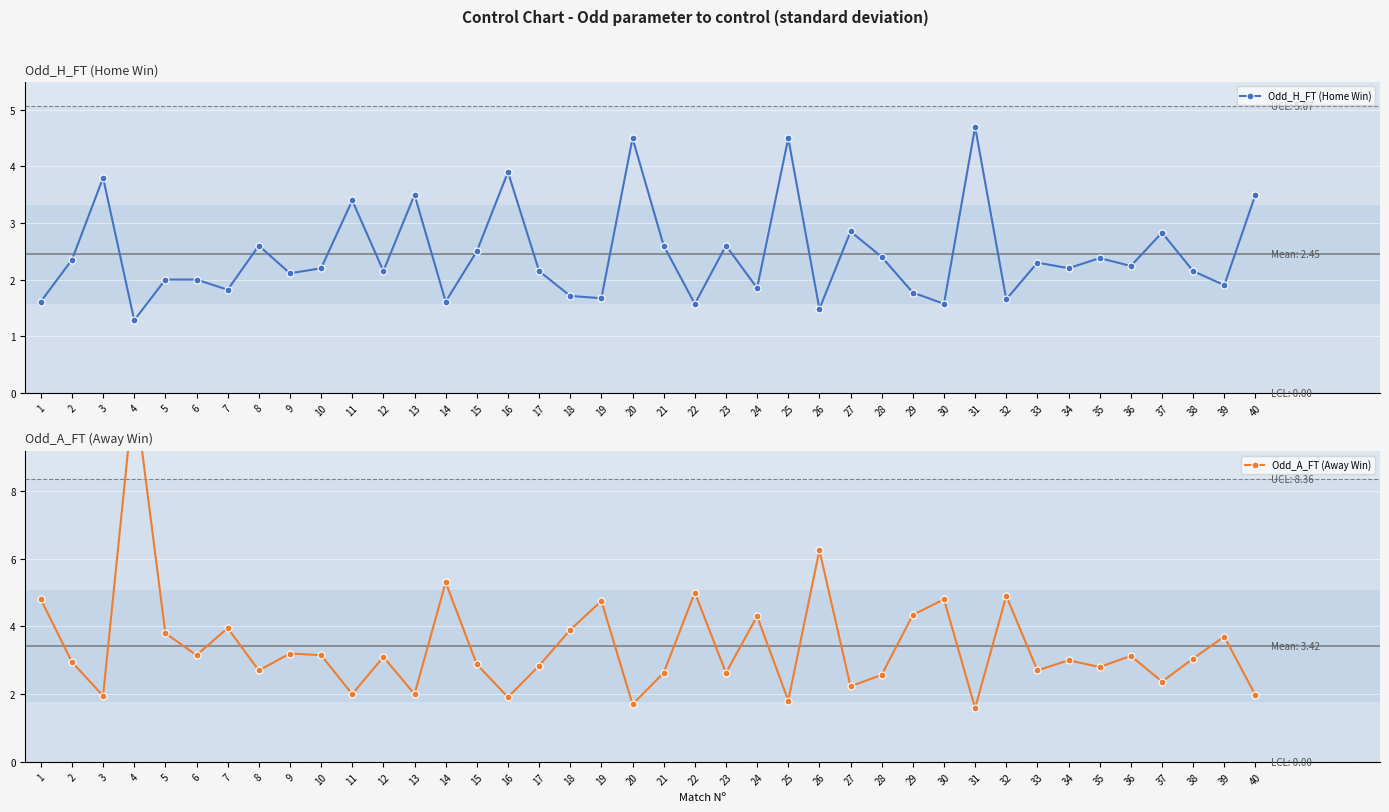

At which label does Odd_A_FT (Away Win) first exceed 3?

1